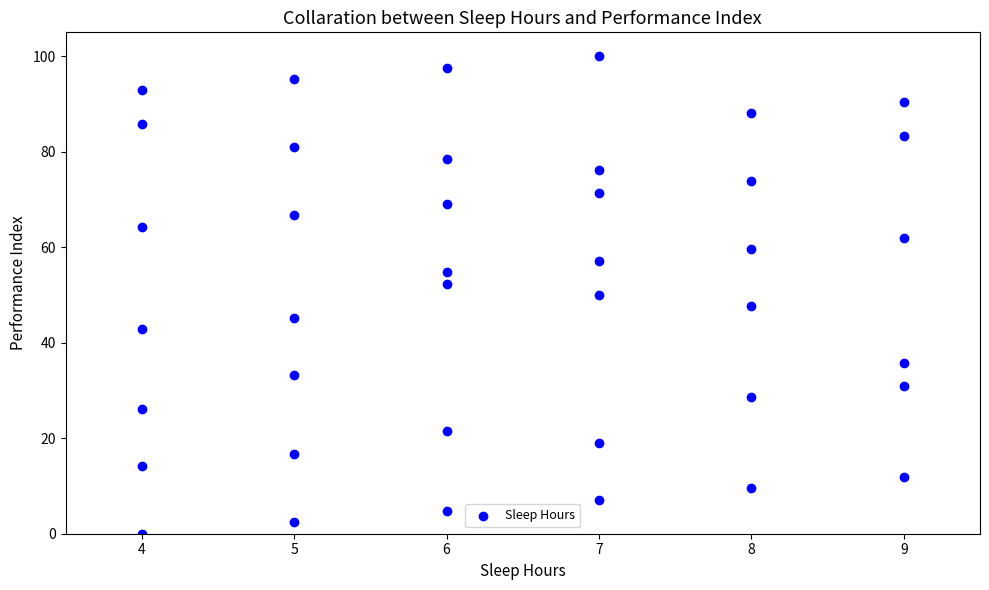

What is the range of Y values (max minus min)?

100.0